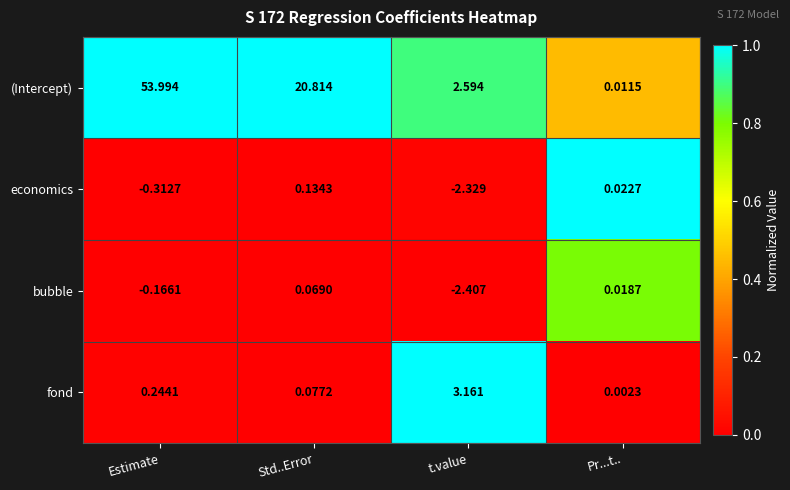

Is the value of (Intercept) at t.value greater than the value of fond at Estimate?

Yes